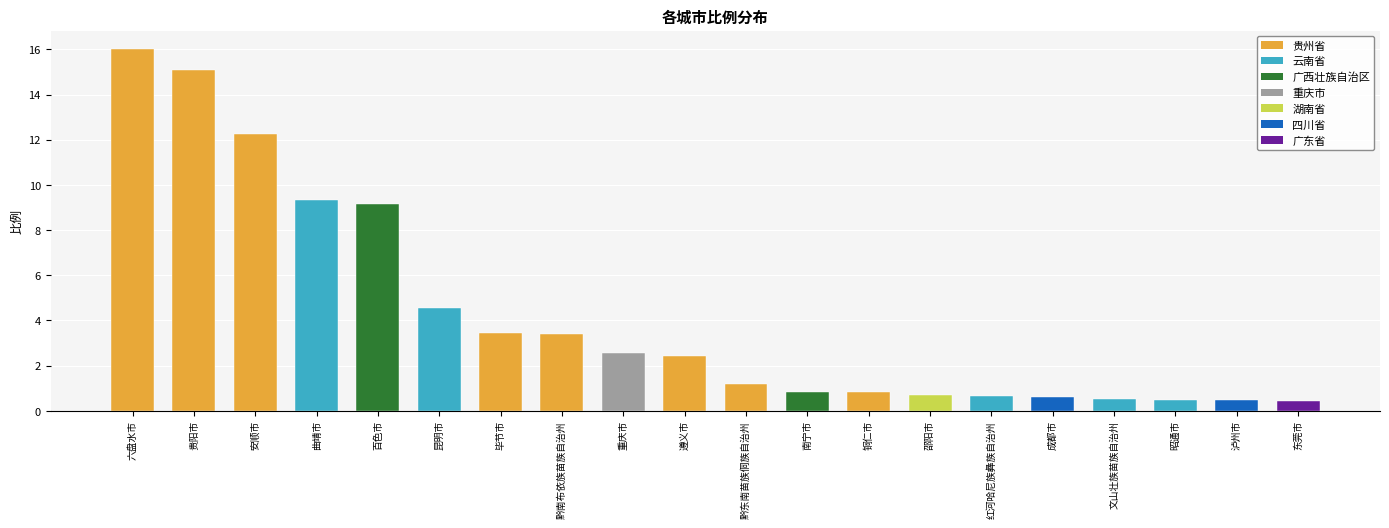

At which category does the chart reach its minimum across all series?

东莞市